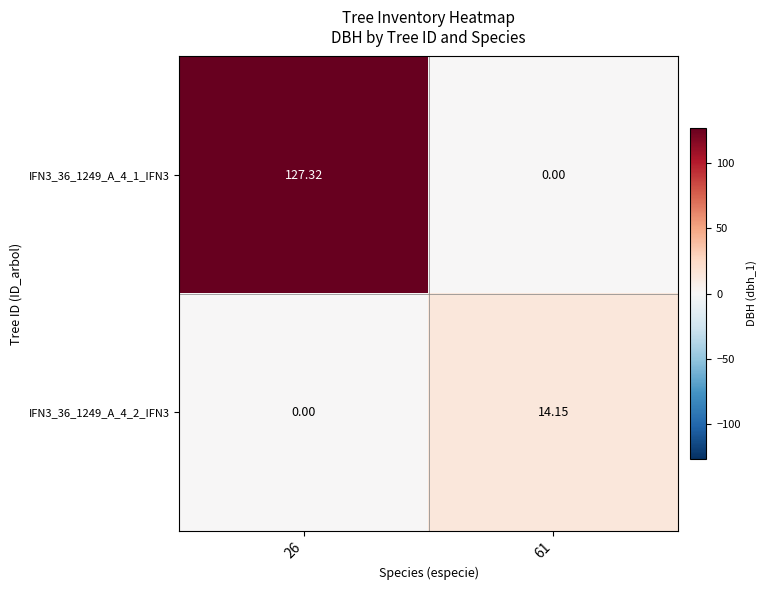

Is the value of IFN3_36_1249_A_4_1_IFN3 at 61 greater than the value of IFN3_36_1249_A_4_2_IFN3 at 61?

No